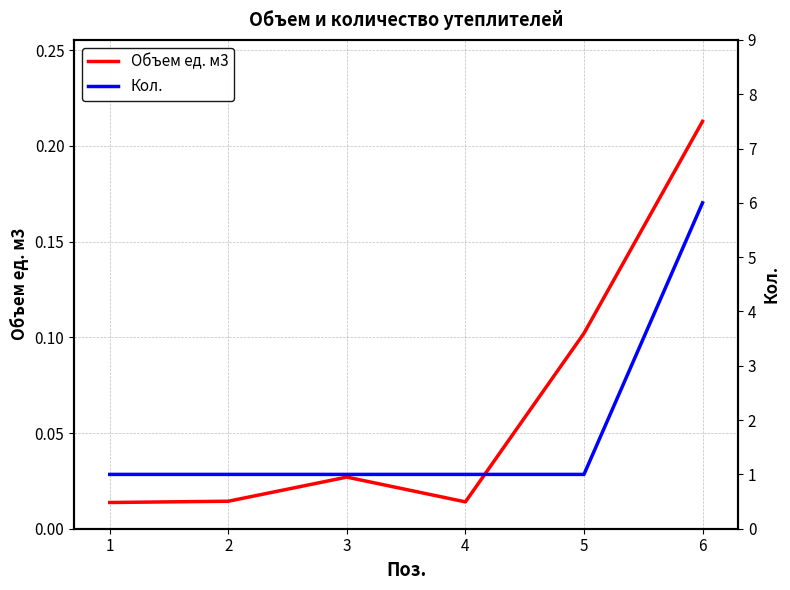

List the series in order of their overall mean, lowest first.

Объем ед. м3, Кол.